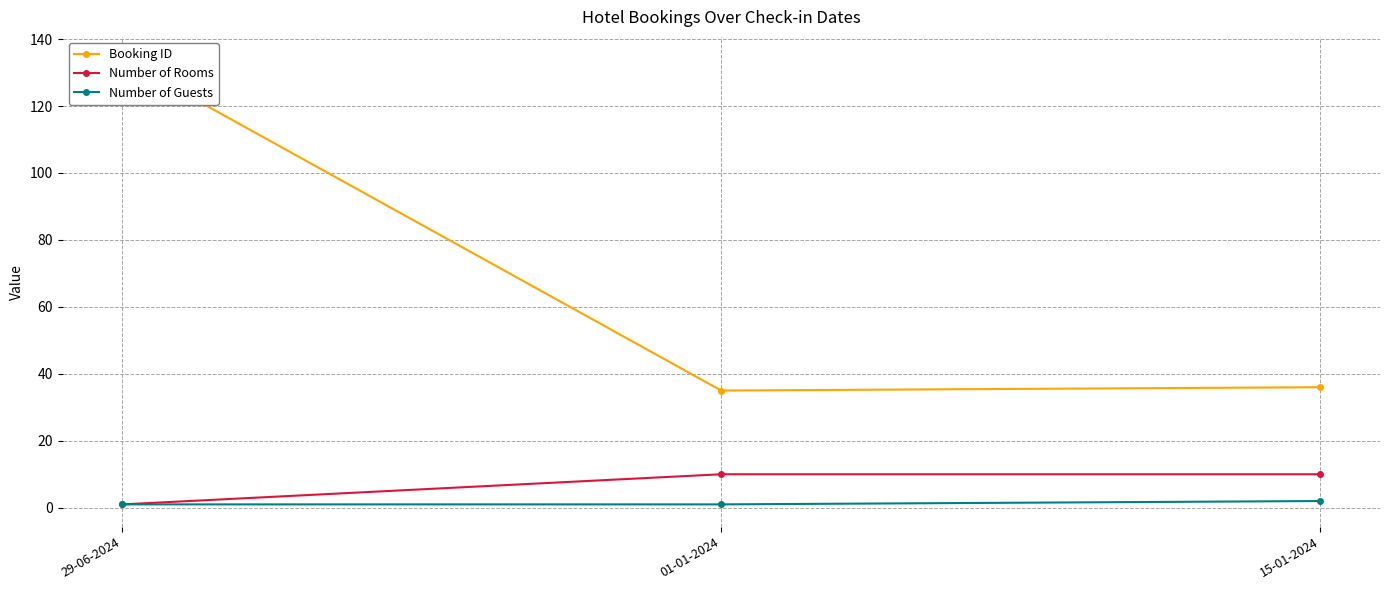

Read the Number of Rooms value at 15-01-2024.

10